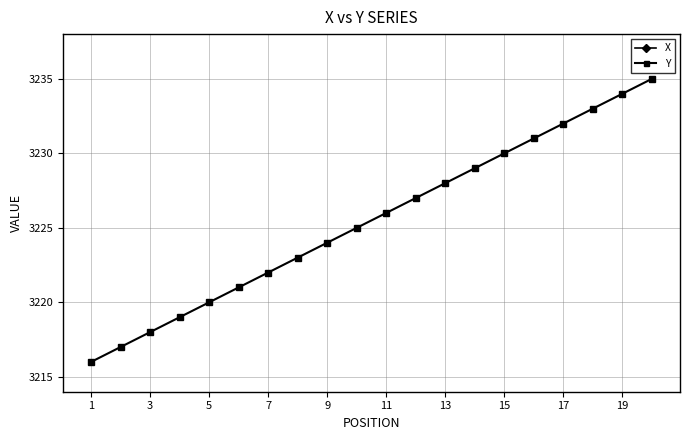

True or false: X and Y intersect in this chart.

False